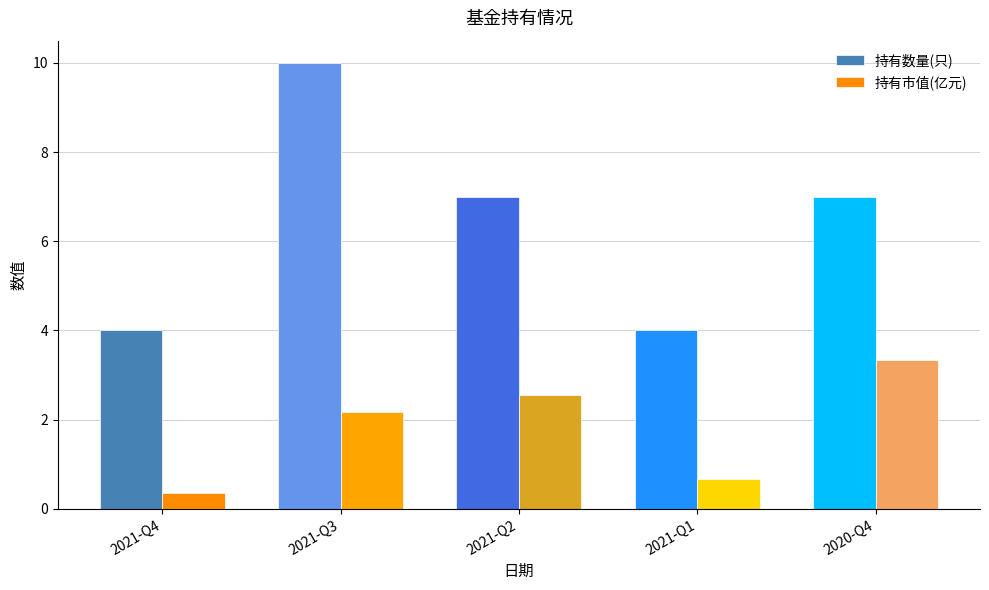

What is the average value of the 持有市值(亿元) series?

1.8